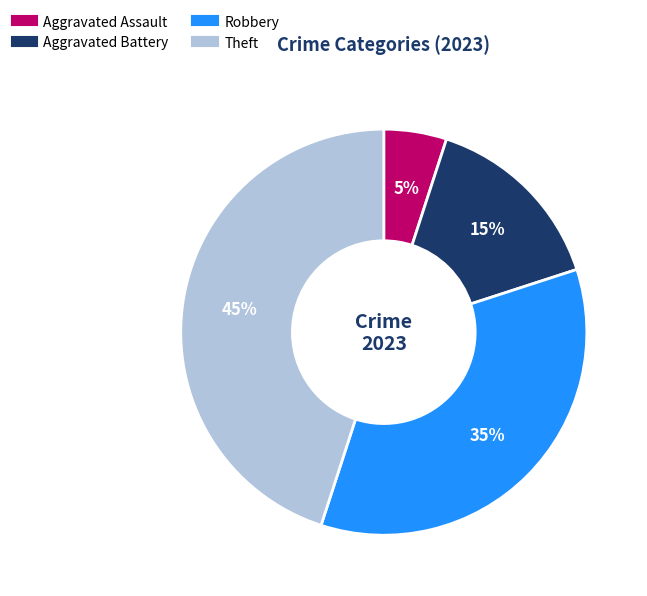

Is there a majority slice in this chart?

No